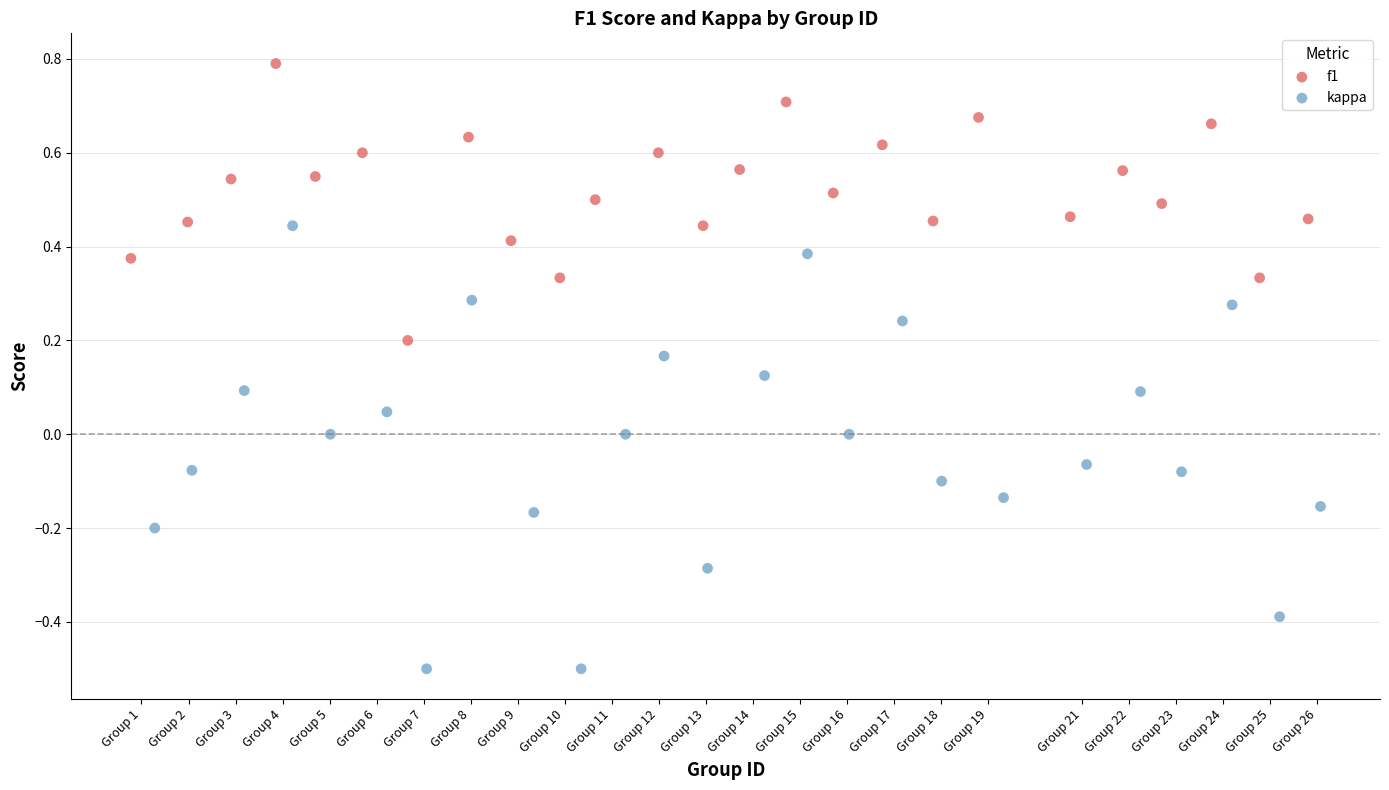

Which series contains the lowest Y value?

kappa